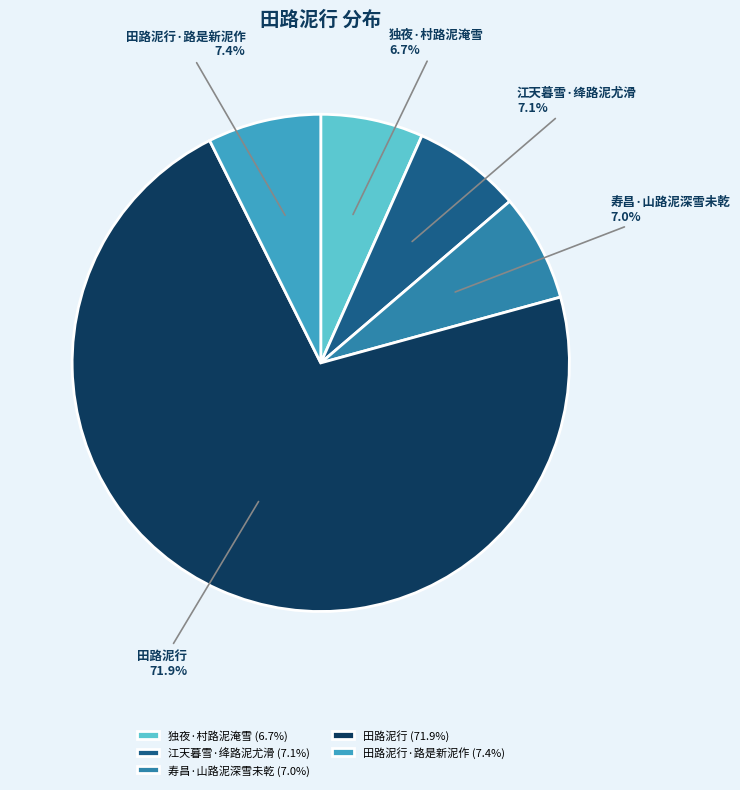

Combined, do 田路泥行·路是新泥作 and 江天暮雪·绛路泥尤滑 account for over 50%?

No